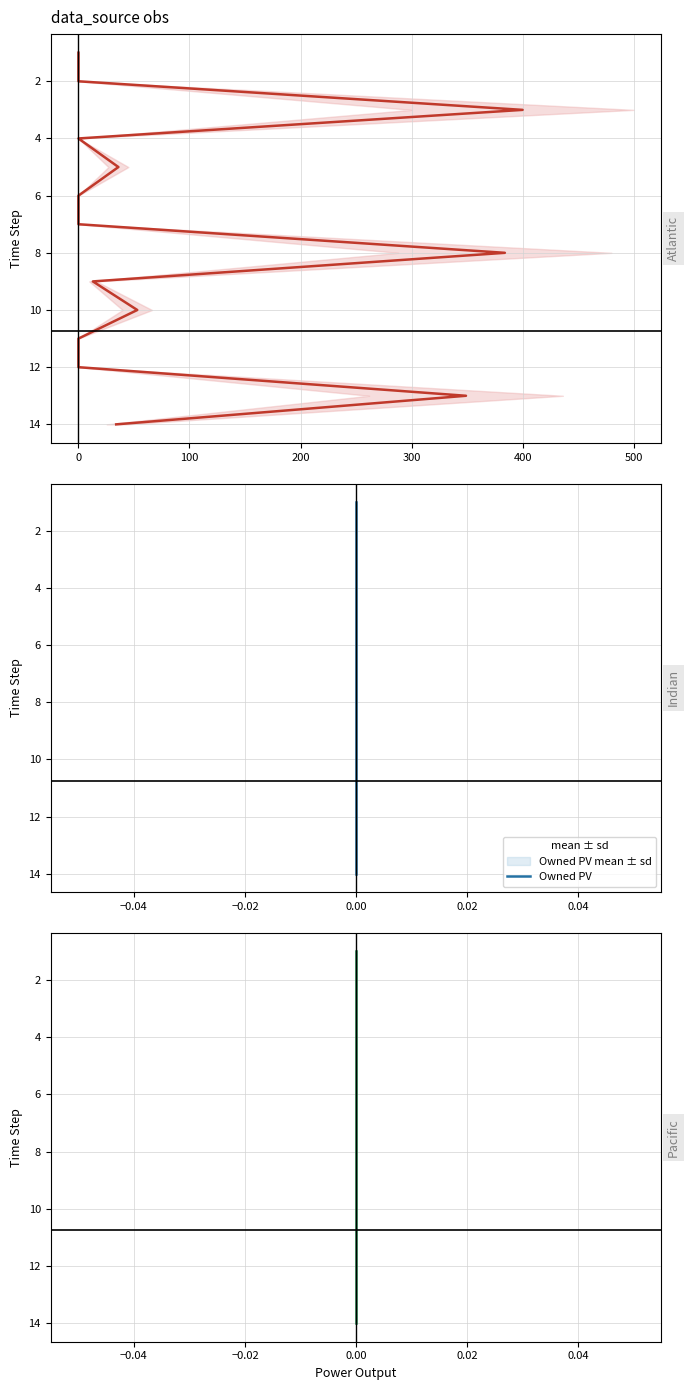

How many lines are shown in the chart?

3